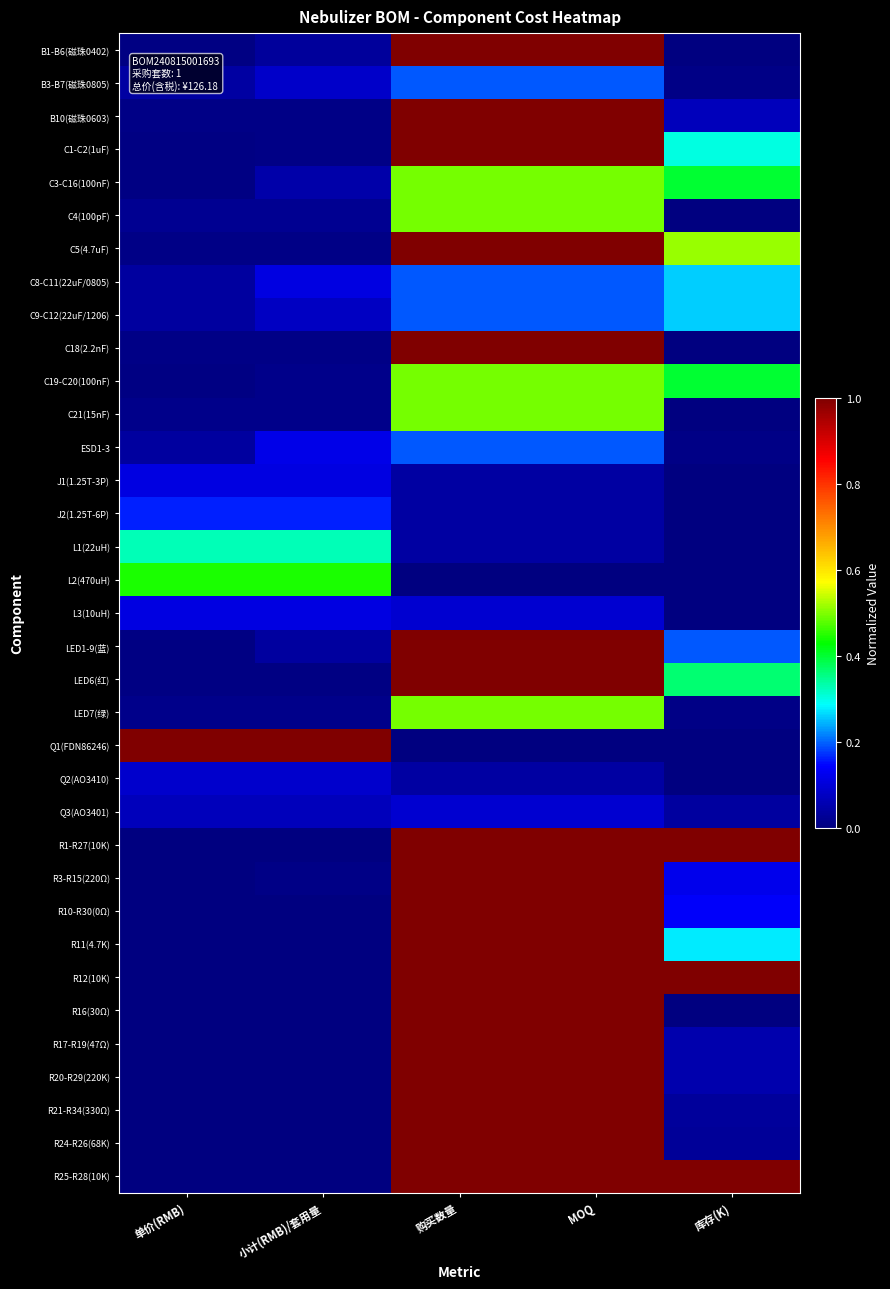

At which category does the chart reach its minimum across all series?

购买数量